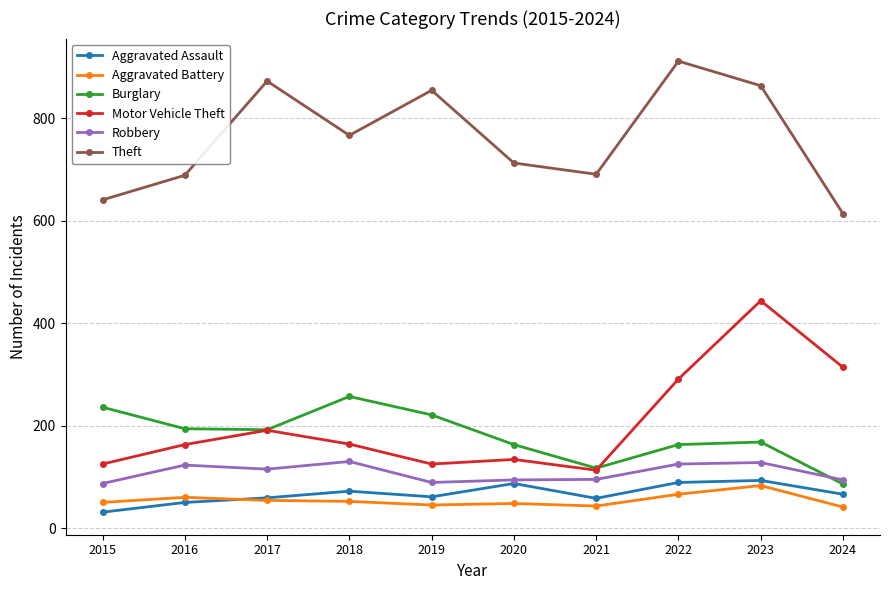

What is the difference between the maximum and minimum values in the Motor Vehicle Theft series?

331